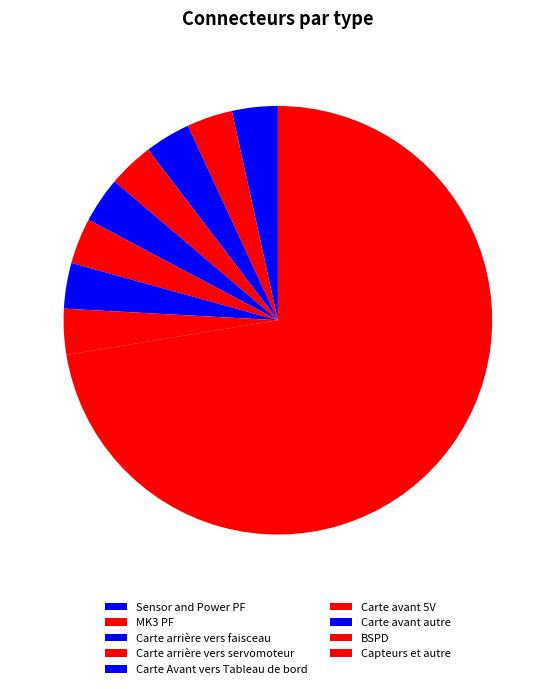

Rank the categories by value from highest to lowest.

Capteurs et autre, Sensor and Power PF, MK3 PF, Carte arrière vers faisceau, Carte arrière vers servomoteur, Carte Avant vers Tableau de bord, Carte avant 5V, Carte avant autre, BSPD